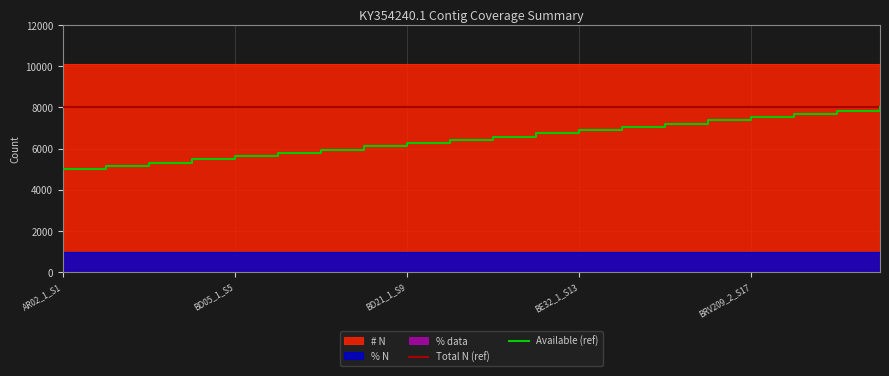

Reading right to left, extract all data points from this chart.

# N: 10091	10091	10091	10091	10091	10091	10091	10091	10091	10091	10091	10091	10091	10091	10091	10091	10091	10091	10091	10091
% N: 1	1	1	1	1	1	1	1	1	1	1	1	1	1	1	1	1	1	1	1
% data: 0	0	0	0	0	0	0	0	0	0	0	0	0	0	0	0	0	0	0	0